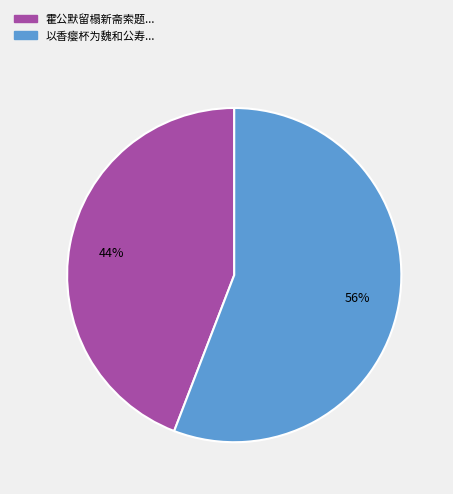

To the nearest percent, what is the average slice percentage?

50%